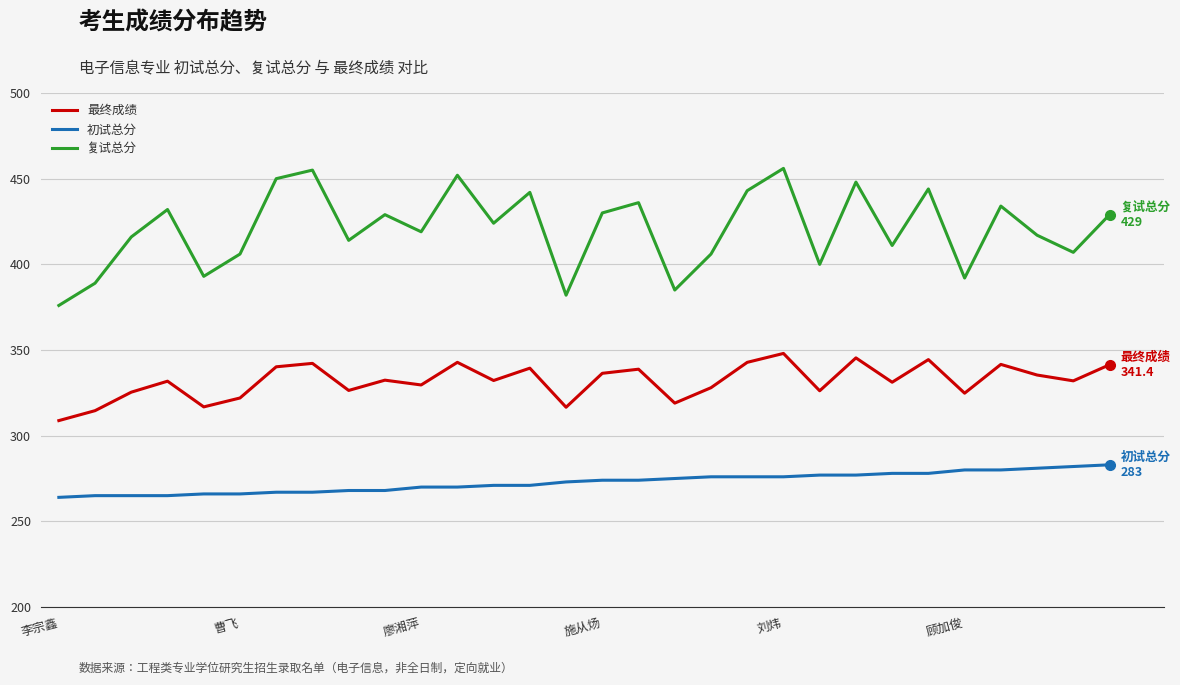

What is the highest value of the 初试总分 series?

283.0